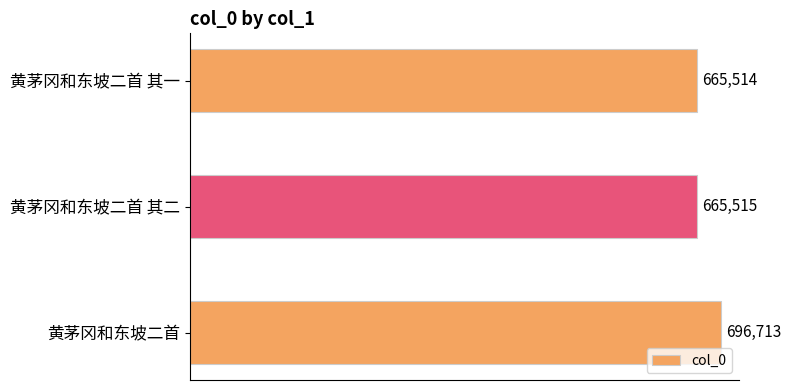

At which label is the value closest to 681113?

黄茅冈和东坡二首 其二